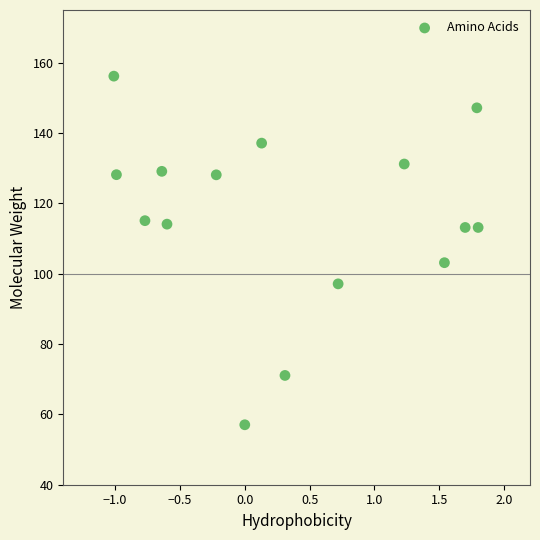

What Y value in the scatter plot is closest to 106?

103.1